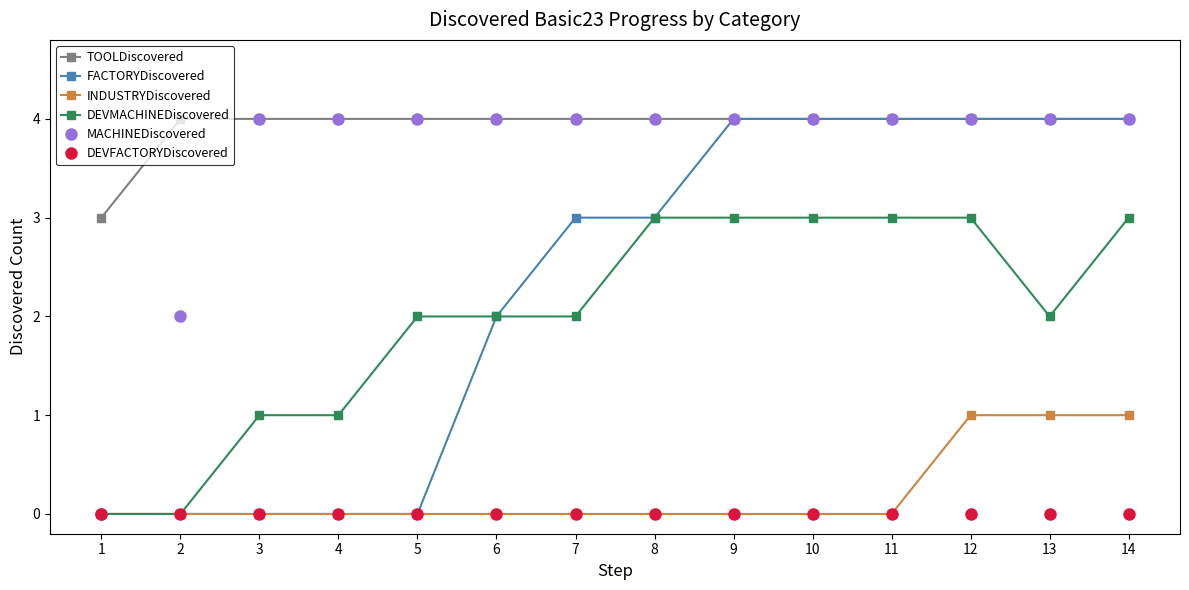

What is the difference between the highest and lowest values at 11?

4